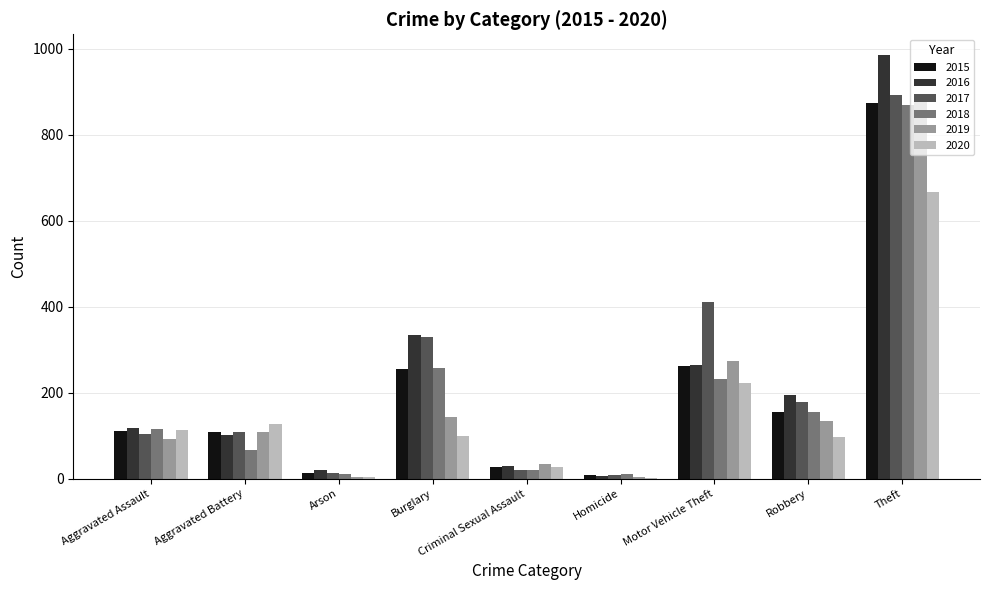

Is the value of 2020 at Motor Vehicle Theft greater than the value of 2019 at Aggravated Assault?

Yes